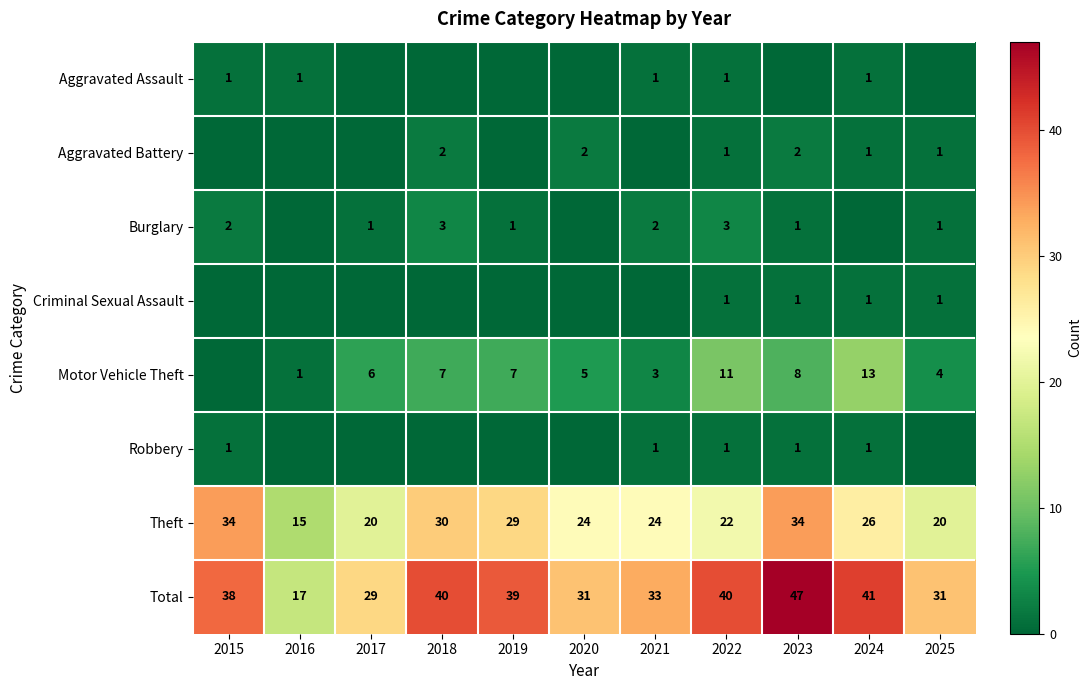

What is the sum of all Theft values?

278